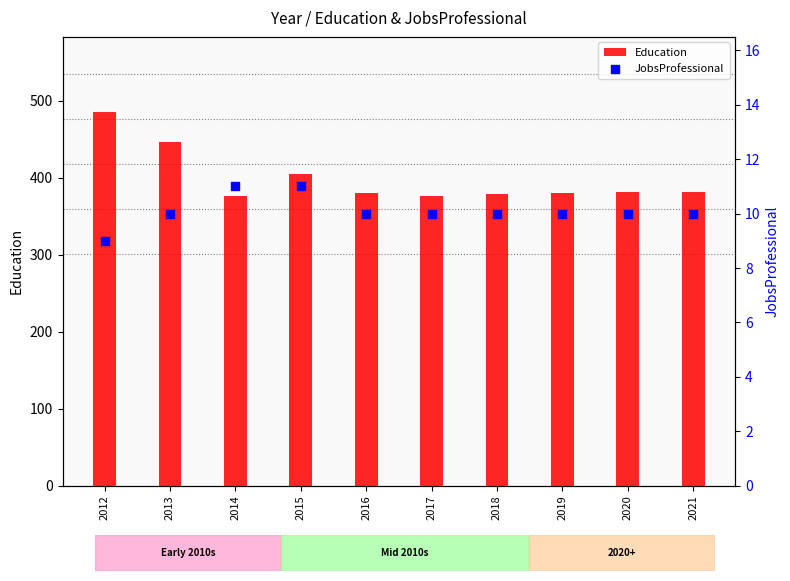

Which series has the largest Y range (max minus min)?

Education